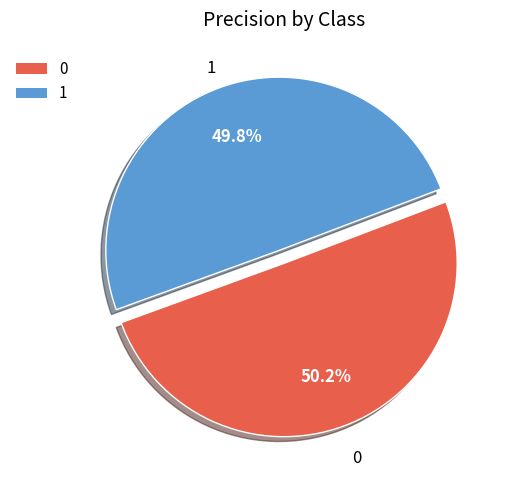

True or false: 0 accounts for 40% of the total.

False